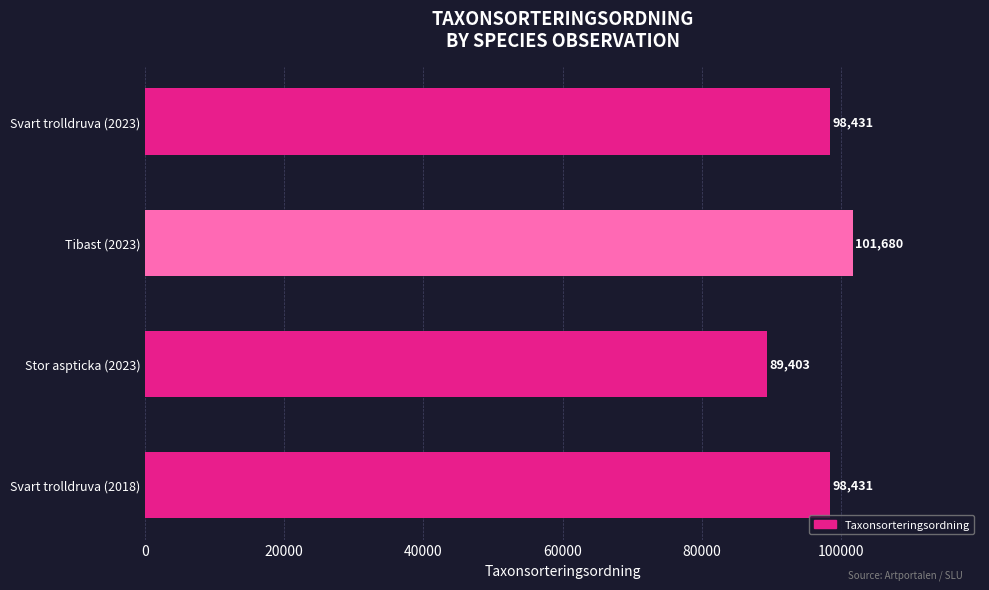

What is the sum of the values at Tibast (2023) and Stor aspticka (2023)?

191083